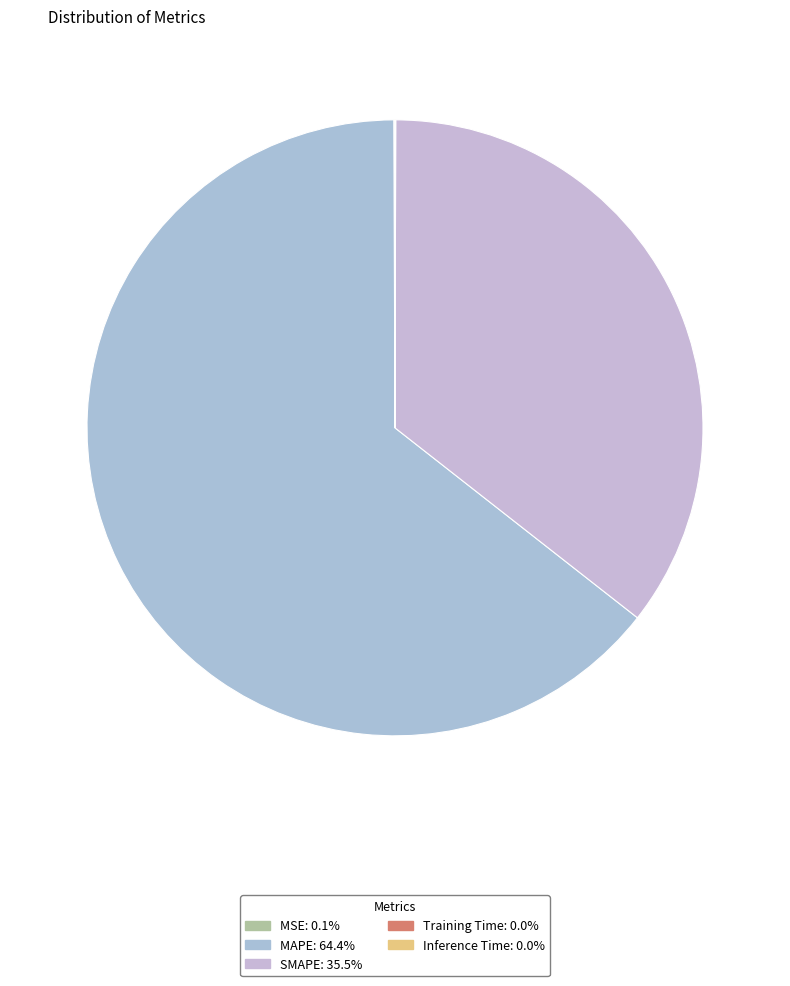

True or false: SMAPE accounts for 41% of the total.

False